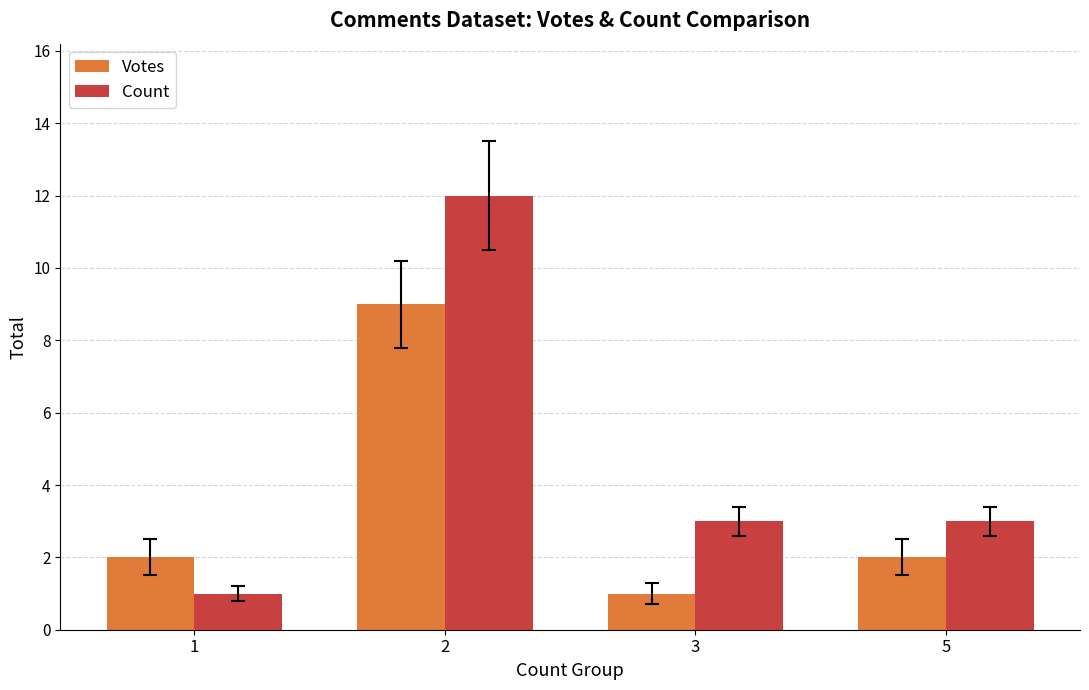

At which category is the sum across all series the highest?

2